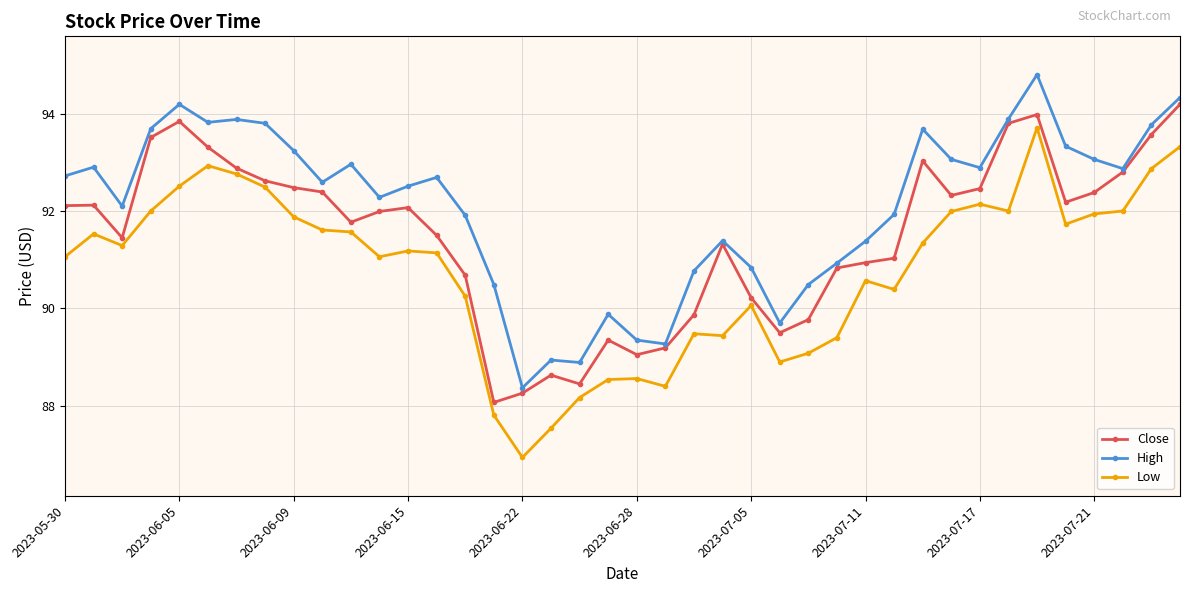

What is the value of the Close point at the 1st from the left?

92.1